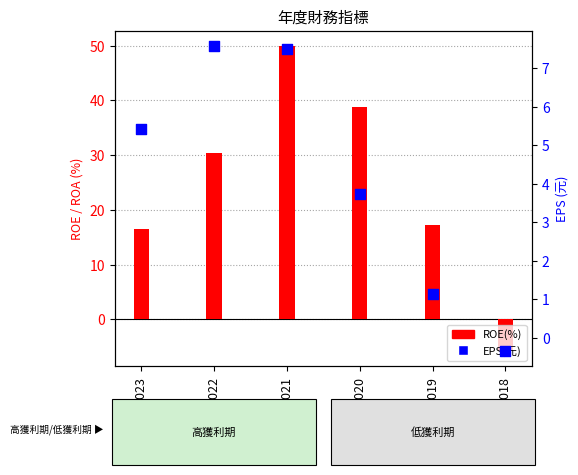

Which series has the largest total across all categories?

ROE(%)